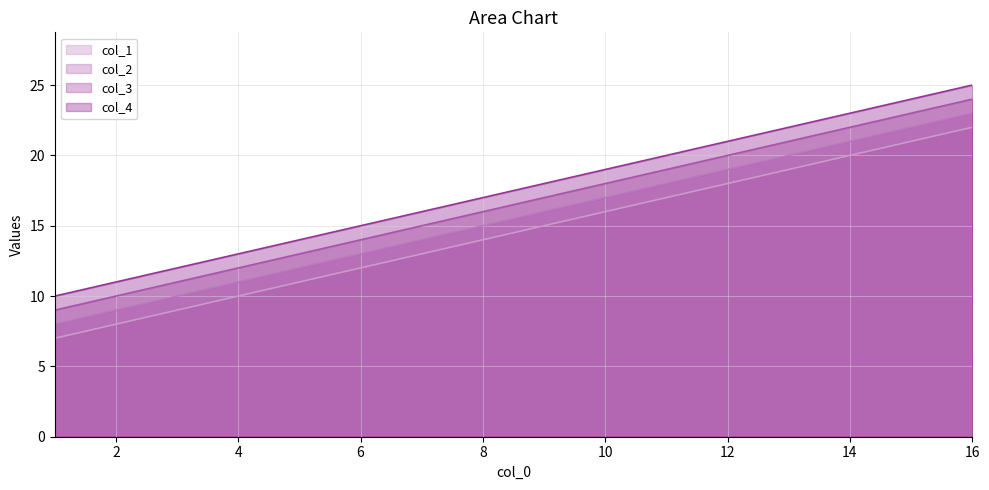

Reading left to right, transcribe all the data shown in this chart.

col_1: 1=7	6=12	11=17	16=22
col_2: 1=8	6=13	11=18	16=23
col_3: 1=9	6=14	11=19	16=24
col_4: 1=10	6=15	11=20	16=25